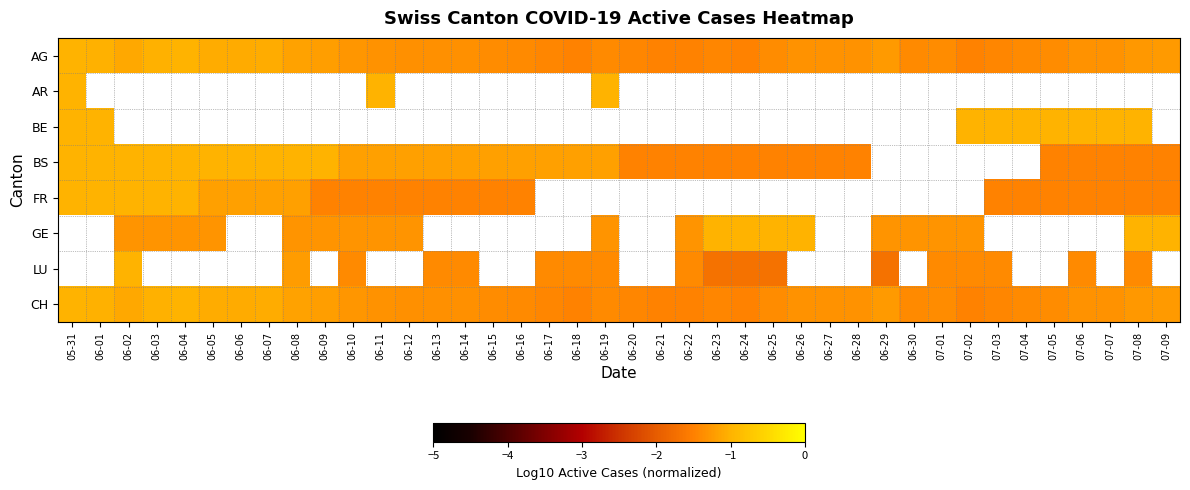

What is the sum of the CH values at 06-10 and 06-09?

-2.5